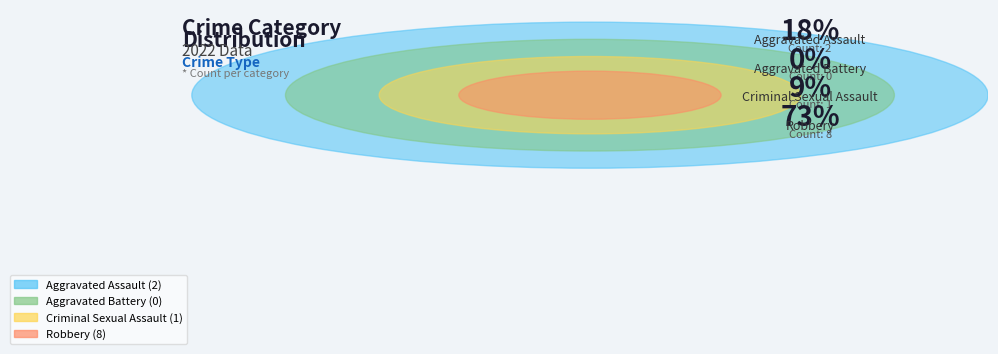

What percentage do Robbery and Criminal Sexual Assault together represent?

81.8%